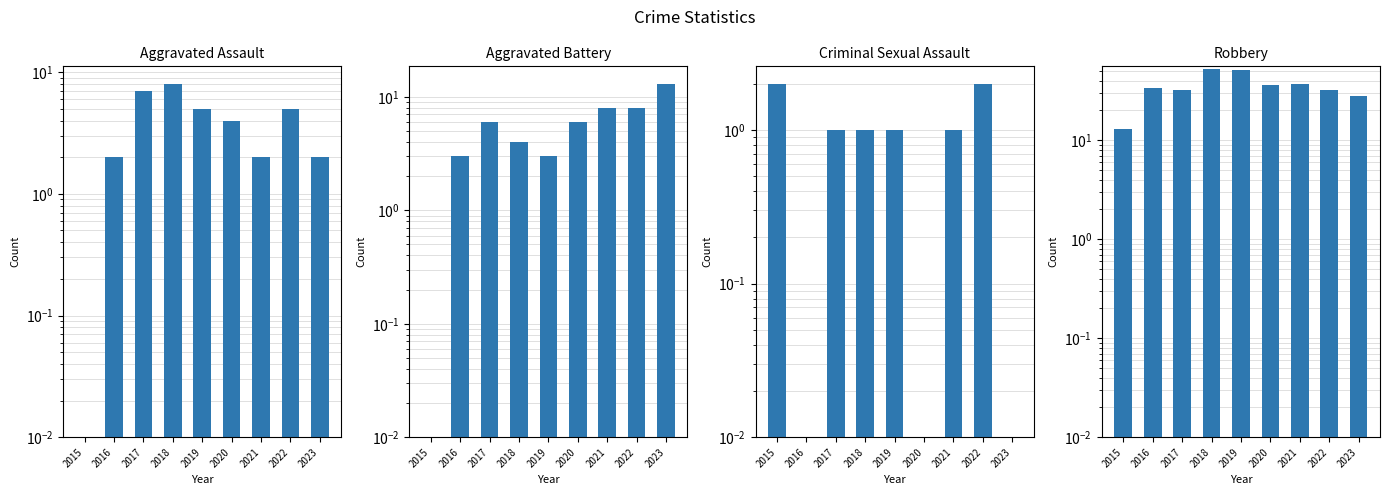

At how many categories does at least one series exceed 49?

2